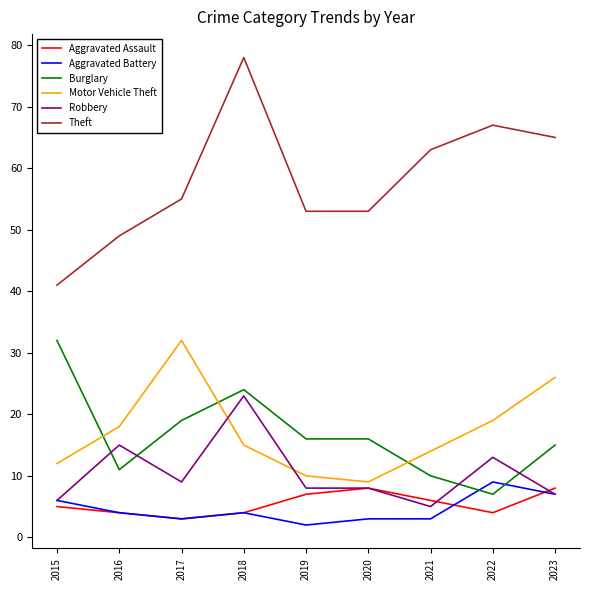

Between 2016 and 2018, which series saw the biggest shift?

Theft